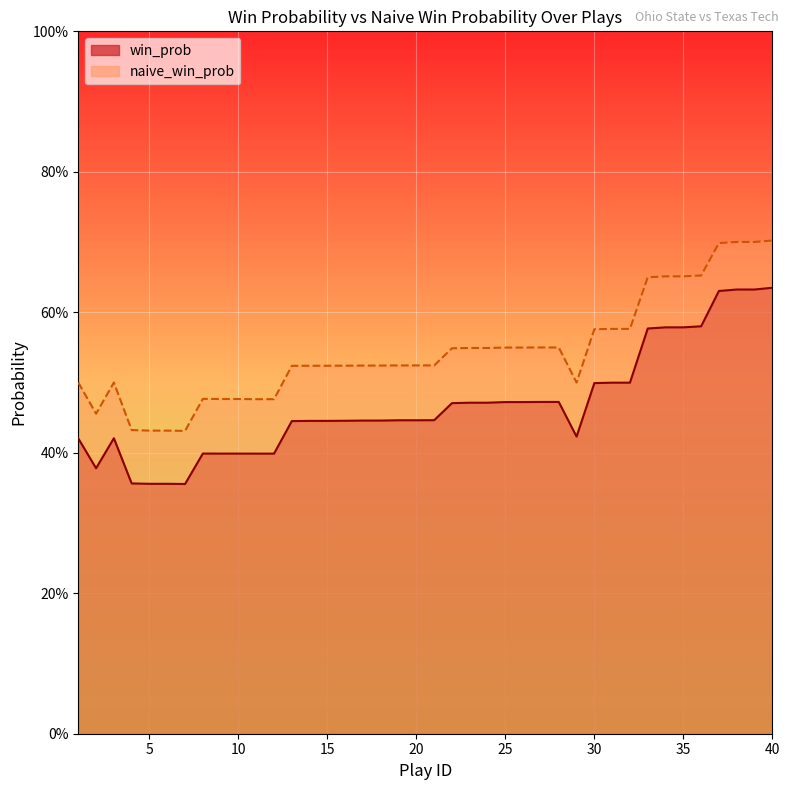

In naive_win_prob, how many points are lower than both neighbors (excluding endpoints)?

3